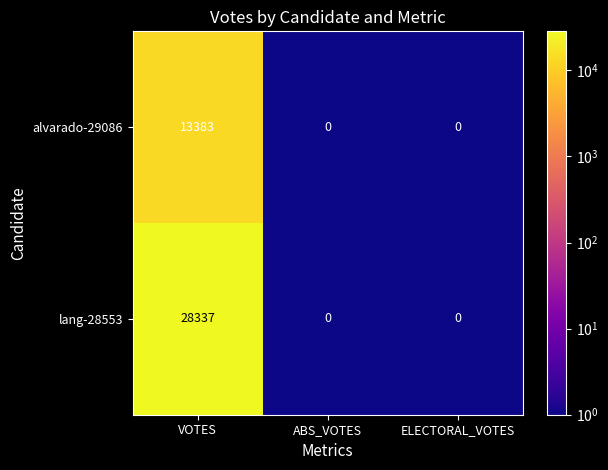

Reading left to right, extract all data points from this chart.

alvarado-29086: 13383	0	0
lang-28553: 28337	0	0